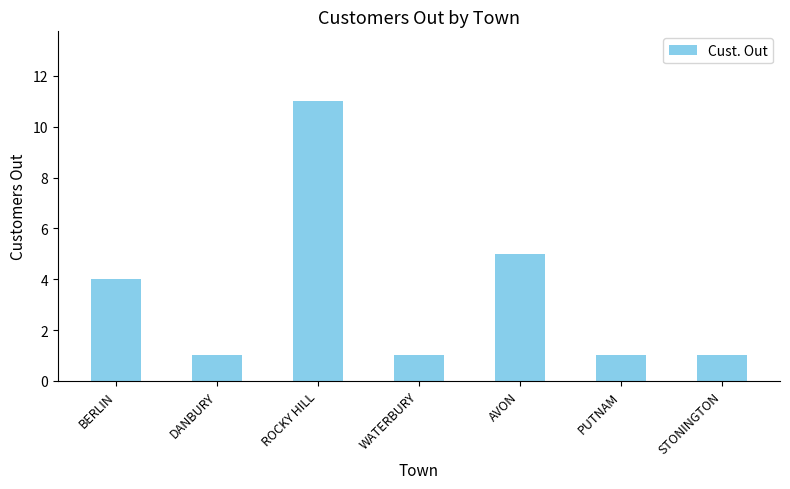

How many data points does each series have?

7